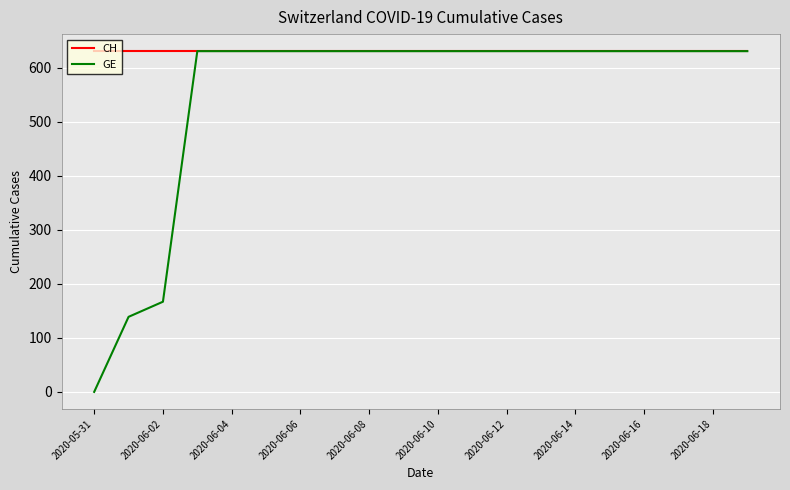

Rank the series by their average value, from highest to lowest.

CH, GE